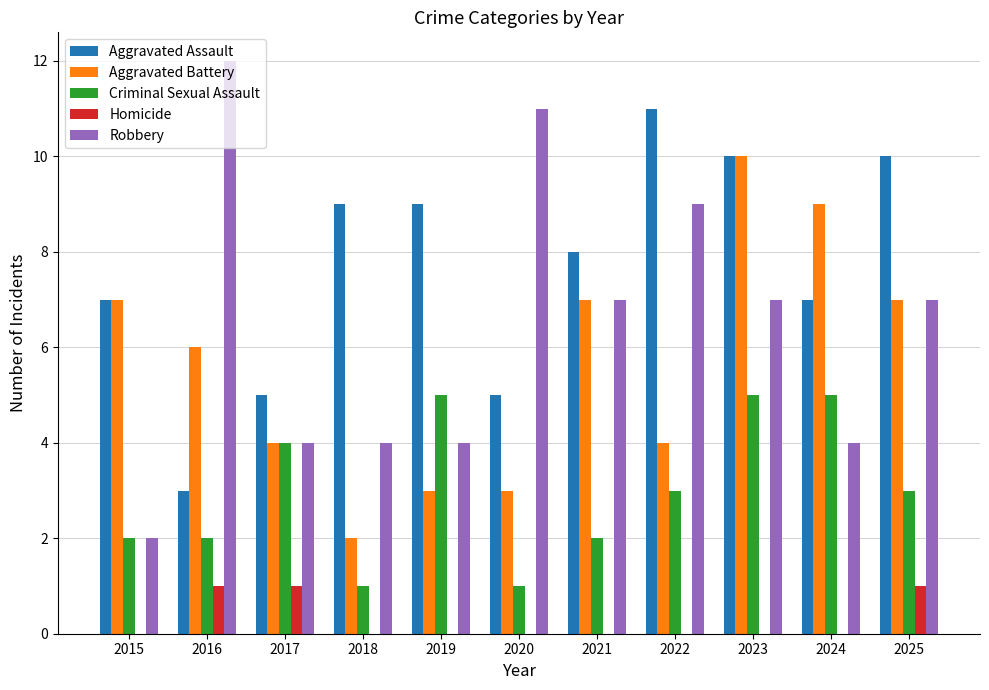

What are all the series names shown in the legend?

Aggravated Assault, Aggravated Battery, Criminal Sexual Assault, Homicide, Robbery